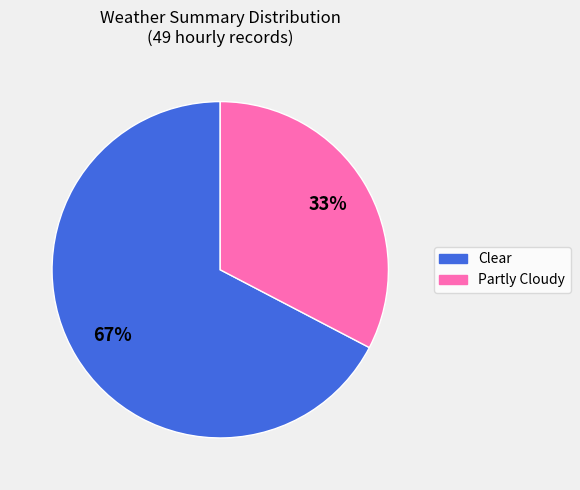

What is the largest slice in the pie chart?

Clear